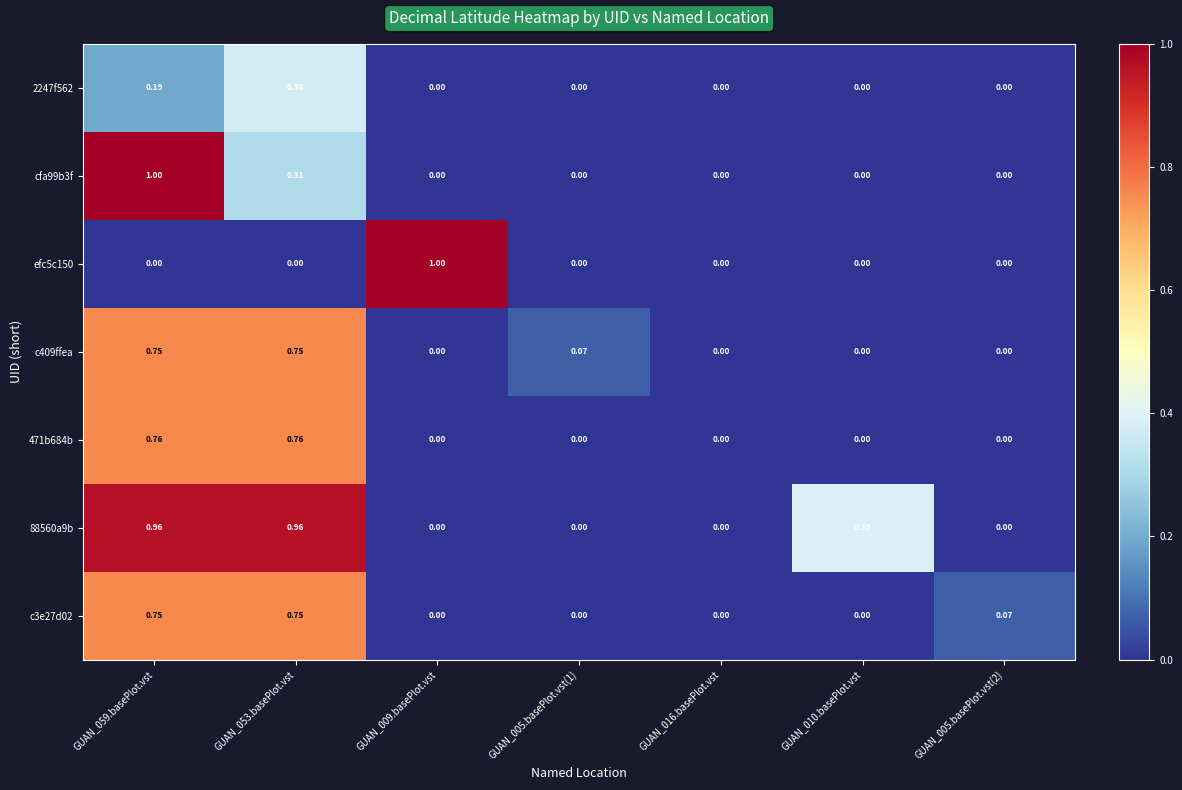

Reading left to right, list all the values displayed in this chart.

2247f562: GUAN_059.basePlot.vst=0.2	GUAN_053.basePlot.vst=0.4	GUAN_009.basePlot.vst=0.0	GUAN_005.basePlot.vst(1)=0.0	GUAN_016.basePlot.vst=0.0	GUAN_010.basePlot.vst=0.0	GUAN_005.basePlot.vst(2)=0.0
cfa99b3f: GUAN_059.basePlot.vst=1.0	GUAN_053.basePlot.vst=0.3	GUAN_009.basePlot.vst=0.0	GUAN_005.basePlot.vst(1)=0.0	GUAN_016.basePlot.vst=0.0	GUAN_010.basePlot.vst=0.0	GUAN_005.basePlot.vst(2)=0.0
efc5c150: GUAN_059.basePlot.vst=0.0	GUAN_053.basePlot.vst=0.0	GUAN_009.basePlot.vst=1.0	GUAN_005.basePlot.vst(1)=0.0	GUAN_016.basePlot.vst=0.0	GUAN_010.basePlot.vst=0.0	GUAN_005.basePlot.vst(2)=0.0
c409ffea: GUAN_059.basePlot.vst=0.8	GUAN_053.basePlot.vst=0.8	GUAN_009.basePlot.vst=0.0	GUAN_005.basePlot.vst(1)=0.1	GUAN_016.basePlot.vst=0.0	GUAN_010.basePlot.vst=0.0	GUAN_005.basePlot.vst(2)=0.0
471b684b: GUAN_059.basePlot.vst=0.8	GUAN_053.basePlot.vst=0.8	GUAN_009.basePlot.vst=0.0	GUAN_005.basePlot.vst(1)=0.0	GUAN_016.basePlot.vst=0.0	GUAN_010.basePlot.vst=0.0	GUAN_005.basePlot.vst(2)=0.0
88560a9b: GUAN_059.basePlot.vst=1.0	GUAN_053.basePlot.vst=1.0	GUAN_009.basePlot.vst=0.0	GUAN_005.basePlot.vst(1)=0.0	GUAN_016.basePlot.vst=0.0	GUAN_010.basePlot.vst=0.4	GUAN_005.basePlot.vst(2)=0.0
c3e27d02: GUAN_059.basePlot.vst=0.8	GUAN_053.basePlot.vst=0.8	GUAN_009.basePlot.vst=0.0	GUAN_005.basePlot.vst(1)=0.0	GUAN_016.basePlot.vst=0.0	GUAN_010.basePlot.vst=0.0	GUAN_005.basePlot.vst(2)=0.1